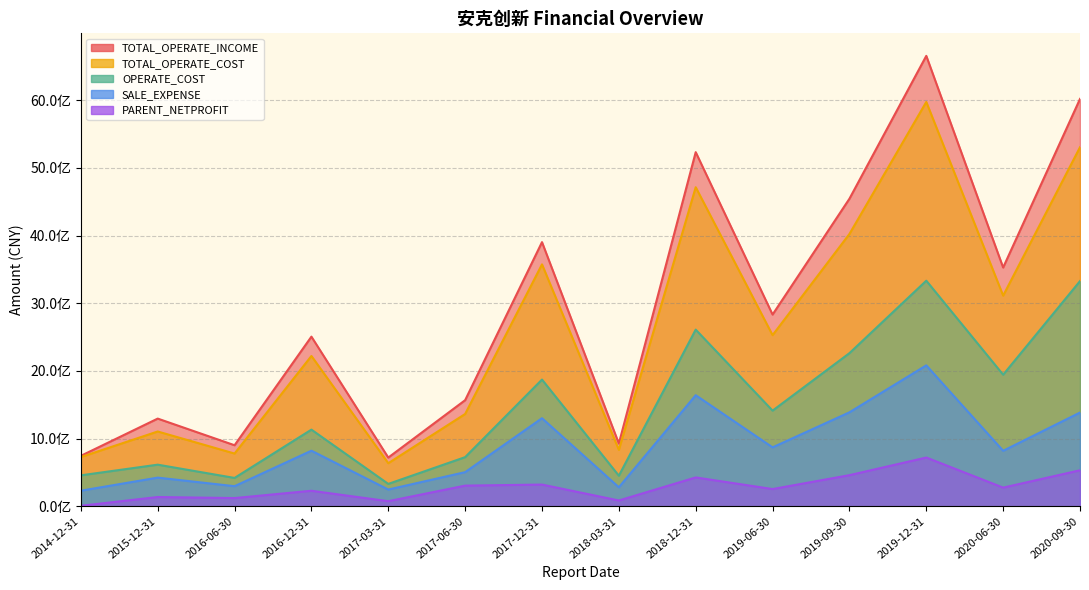

Does the chart have visible grid lines?

Yes